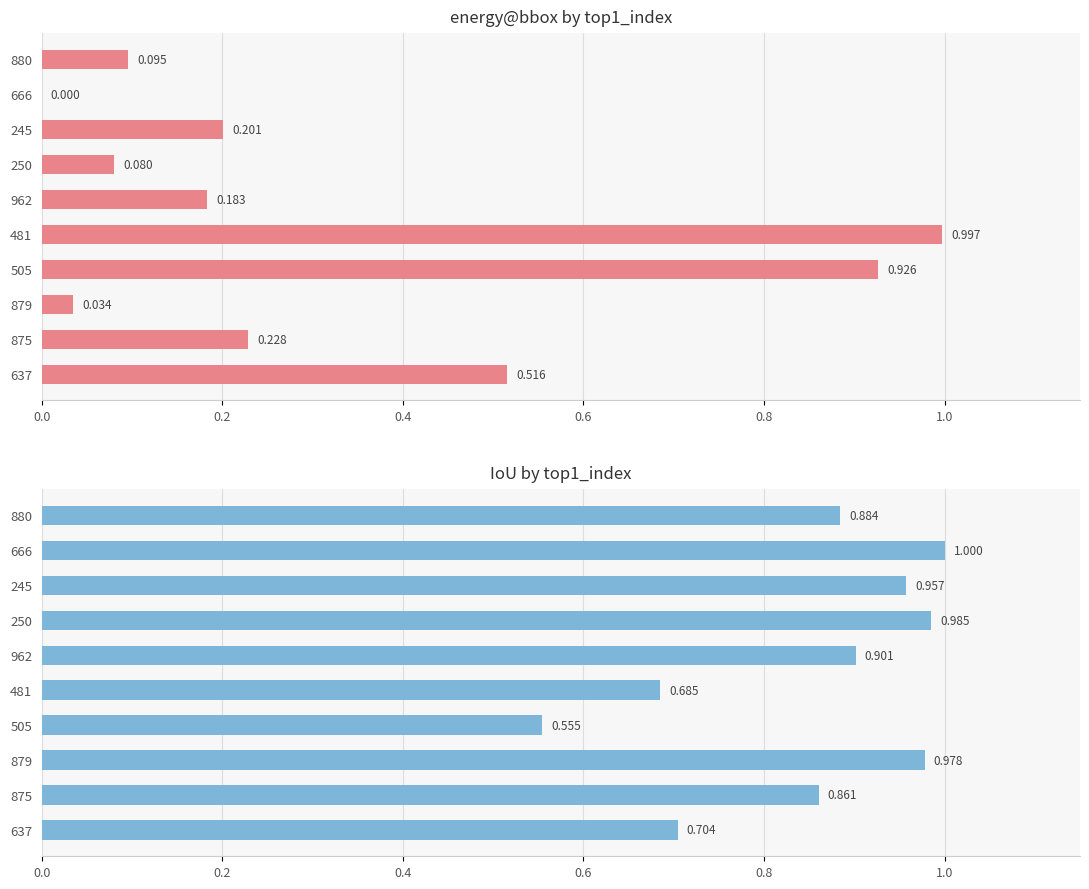

What is the maximum value for IoU?

1.0